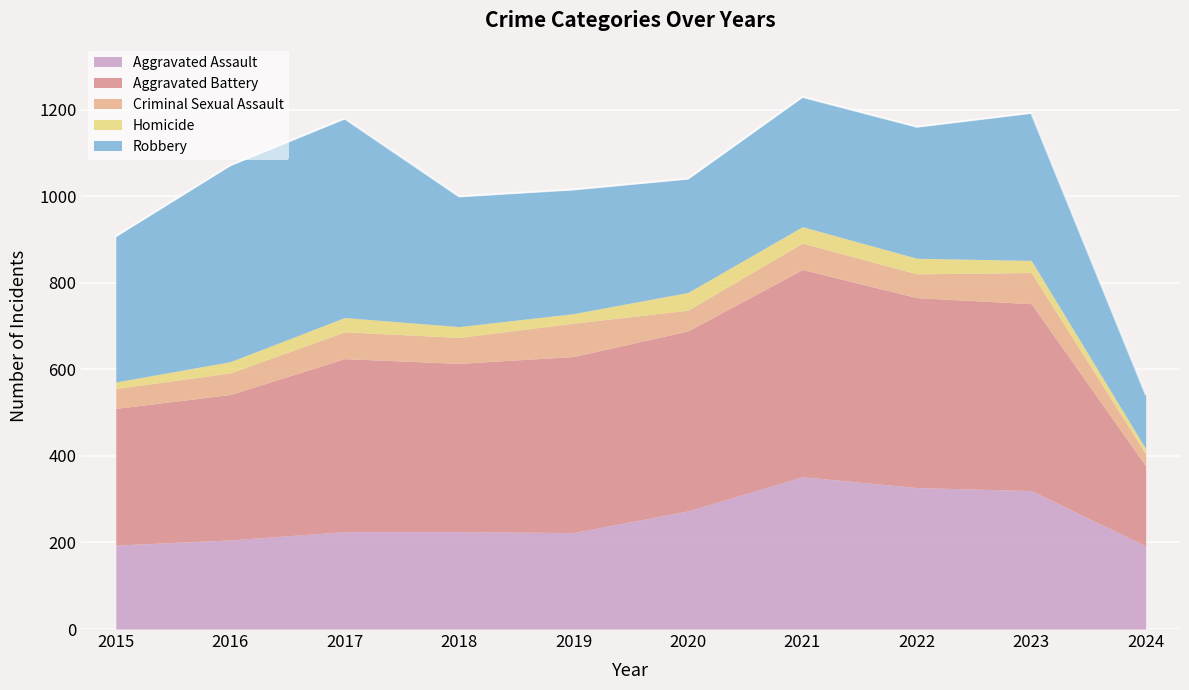

Which series has the largest total across all categories?

Aggravated Battery